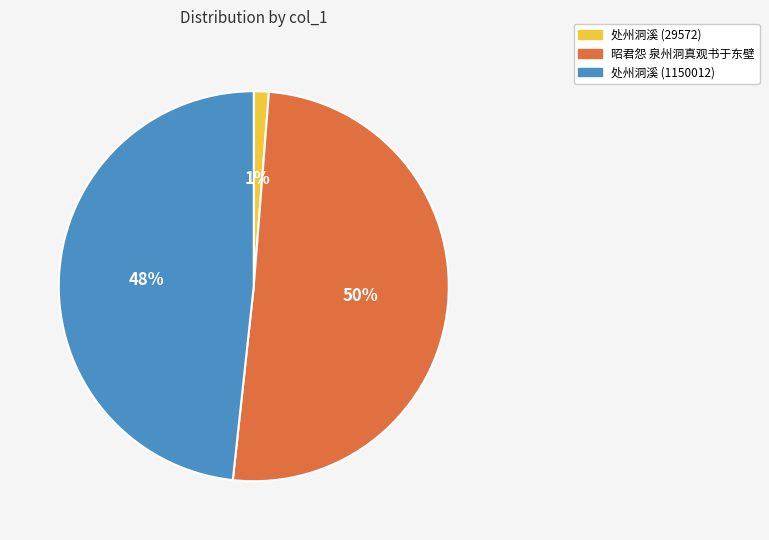

What percentage is the 处州洞溪 (1150012) slice, to the nearest percent?

48%